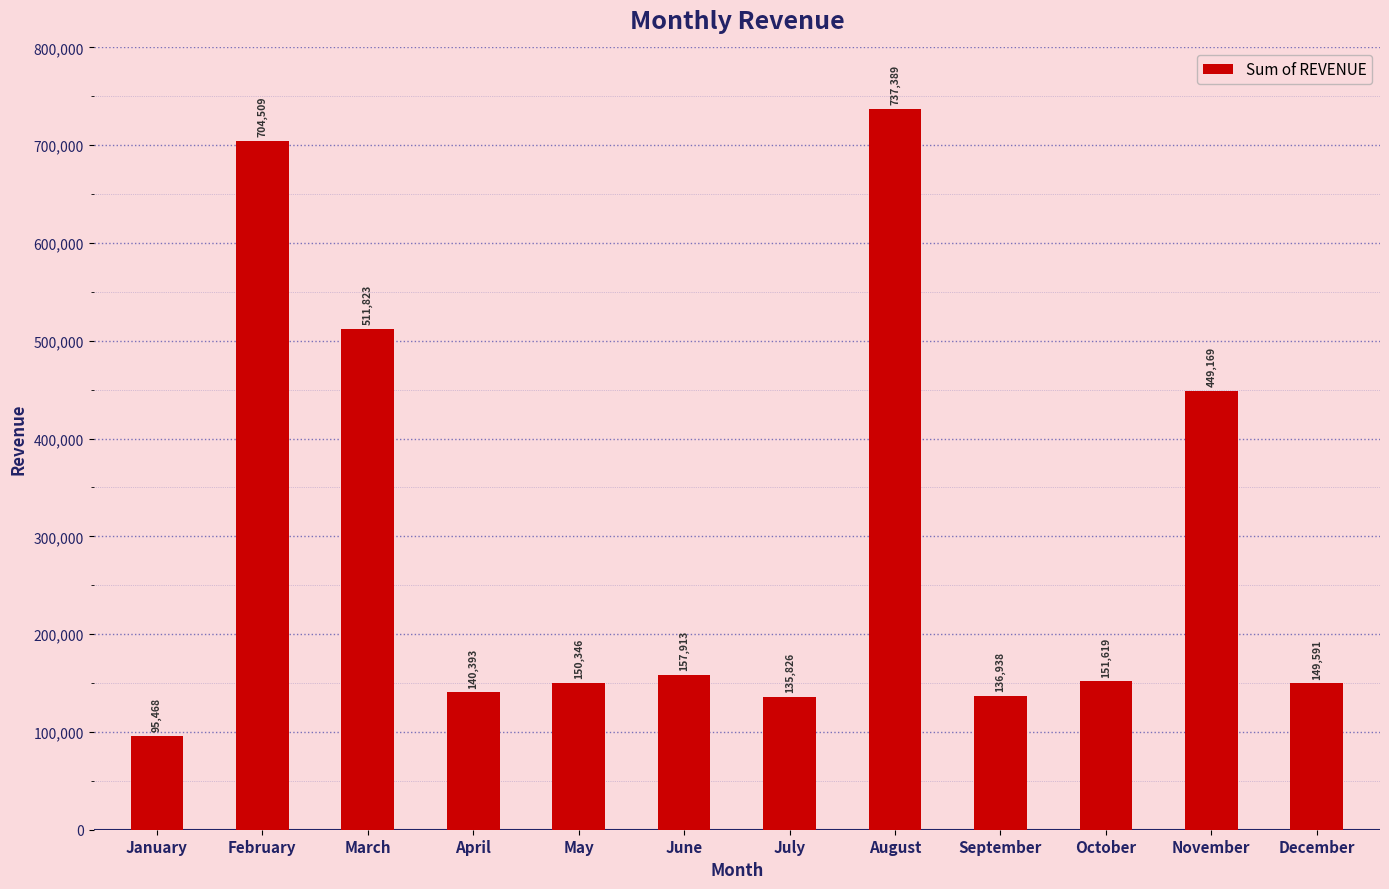

What is the difference between the maximum and minimum values?

641921